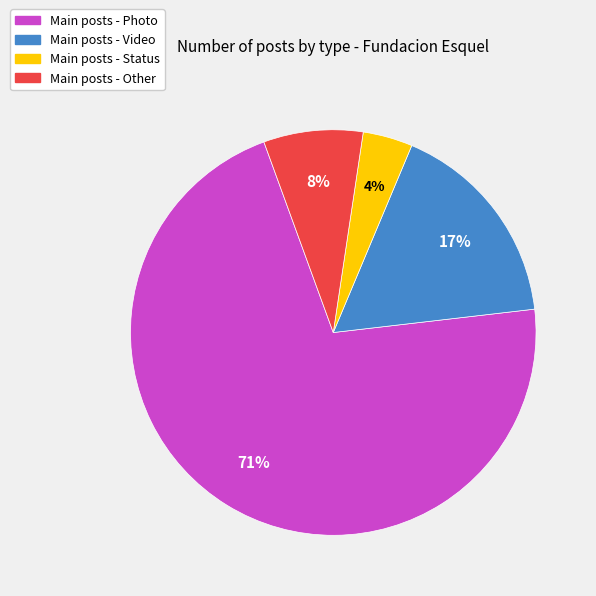

Is there a majority slice in this chart?

Yes